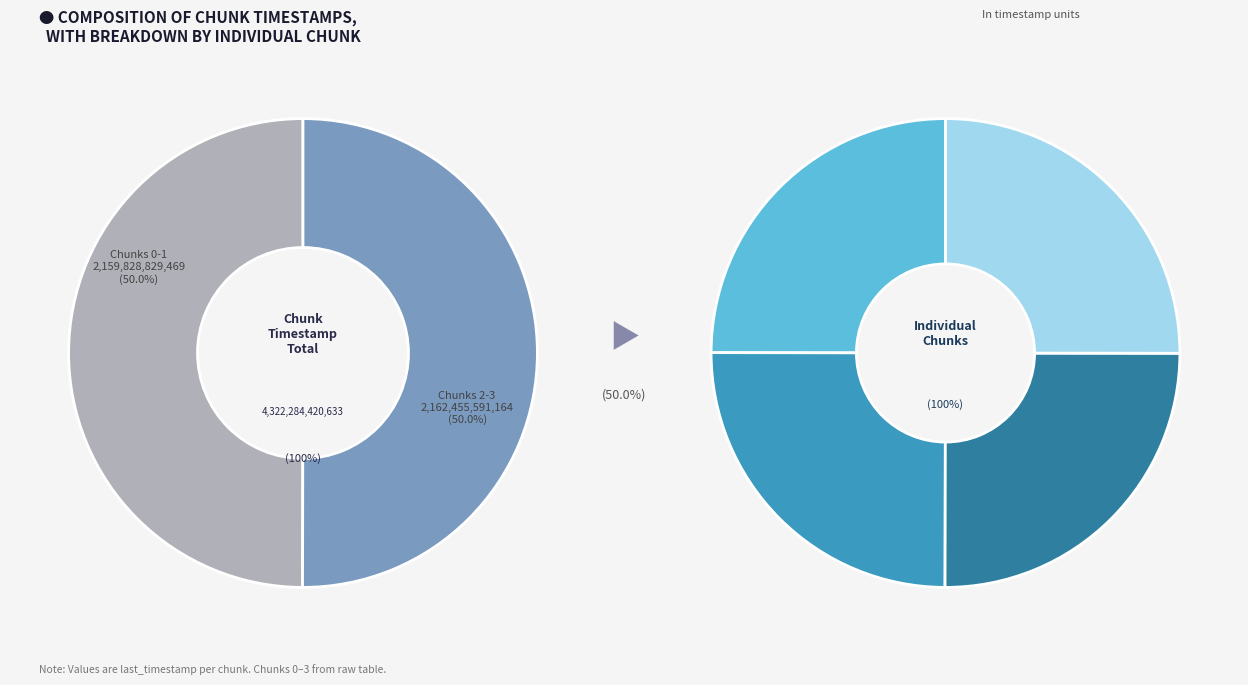

Which has a higher value, Chunk 2 or Chunk 3?

Chunk 3